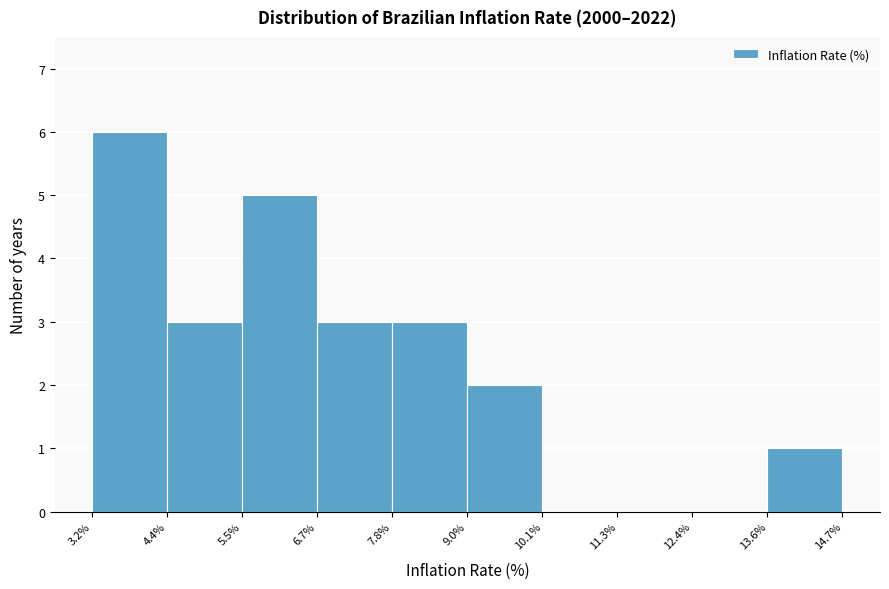

Reading left to right, list every bar in this chart as the range it spans on the x-axis followed by its height. The values are not printed on the chart, so give them approximately, as read against the axis.

3.2% to 4.4%: 6
4.4% to 5.5%: 3
5.5% to 6.7%: 5
6.7% to 7.8%: 3
7.8% to 9.0%: 3
9.0% to 10.1%: 2
10.1% to 11.3%: 0
11.3% to 12.4%: 0
12.4% to 13.6%: 0
13.6% to 14.7%: 1